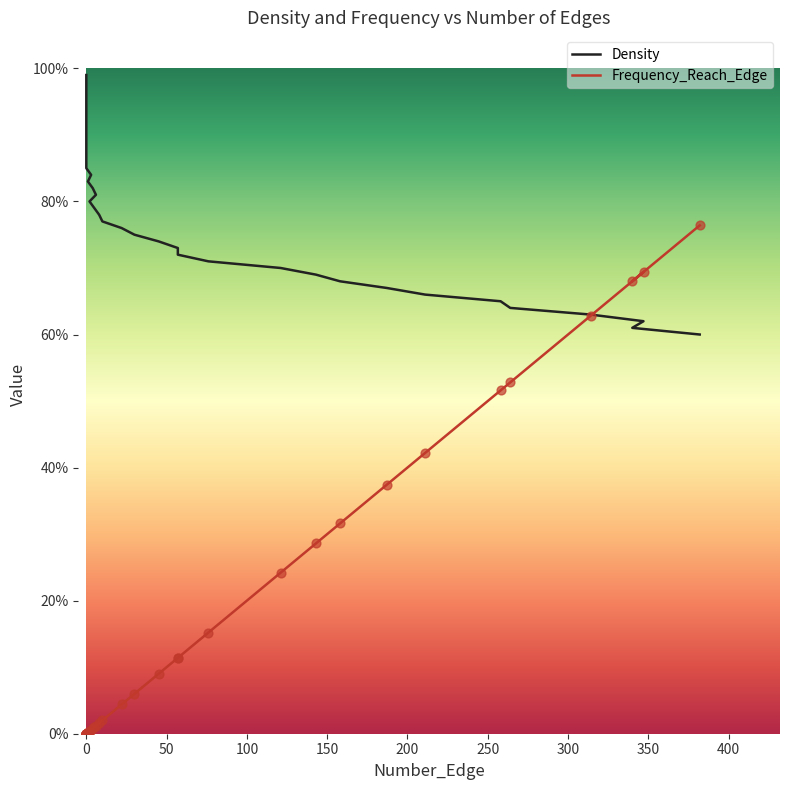

Is the value of Frequency_Reach_Edge at 26 greater than the value of Density at 21?

No